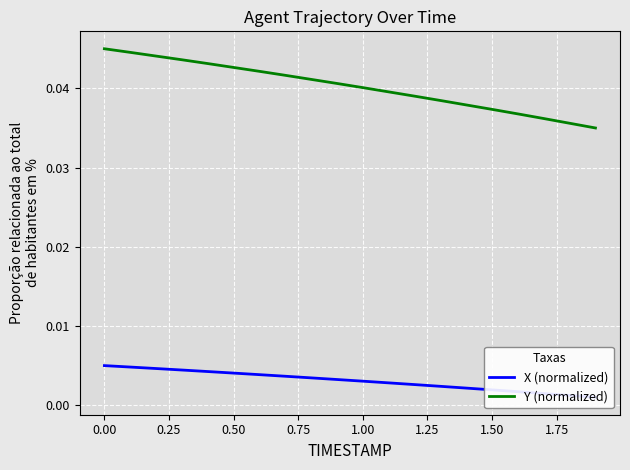

The value of X (normalized) at 1.25 is 0.0. True or false?

True